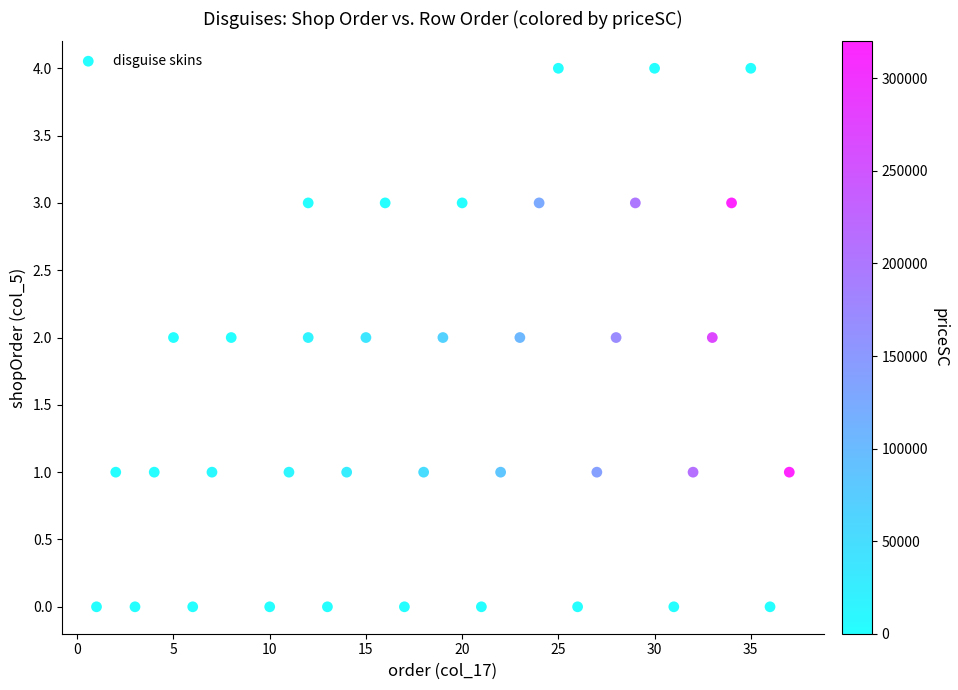

What is the range of X values (max minus min)?

36